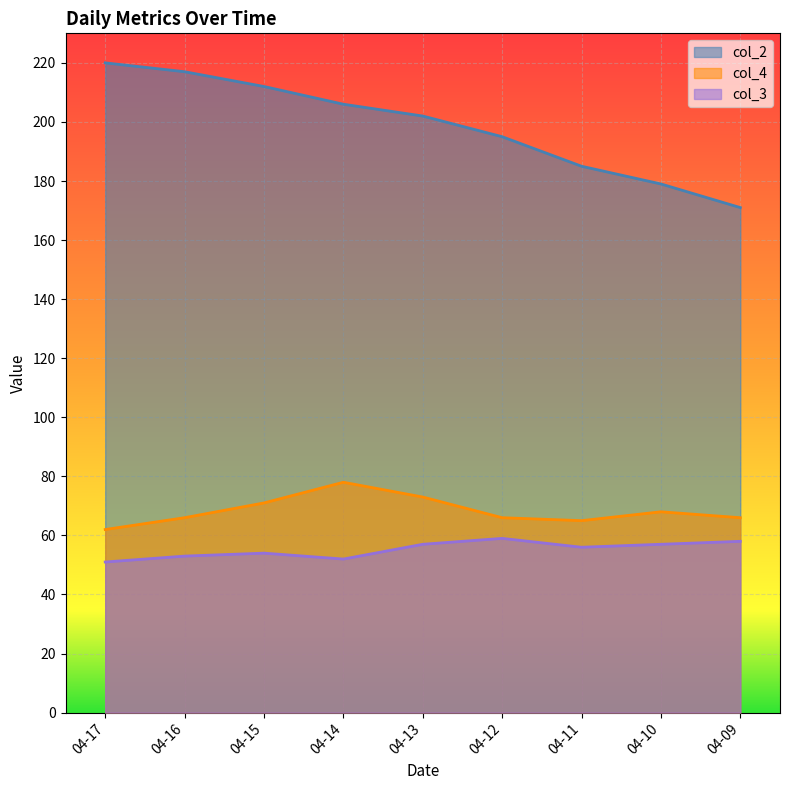

The value of col_4 at 04-16 is 66. True or false?

True